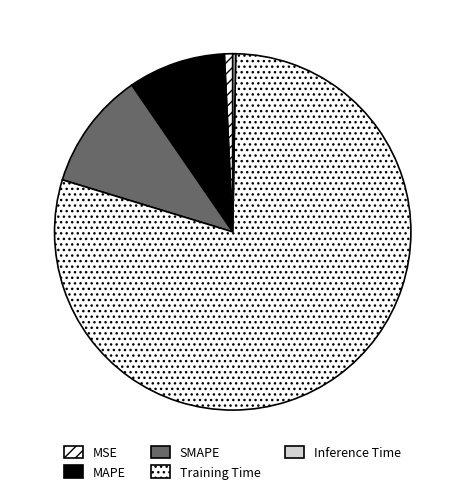

Rank the categories by value from lowest to highest.

Inference Time, MSE, MAPE, SMAPE, Training Time